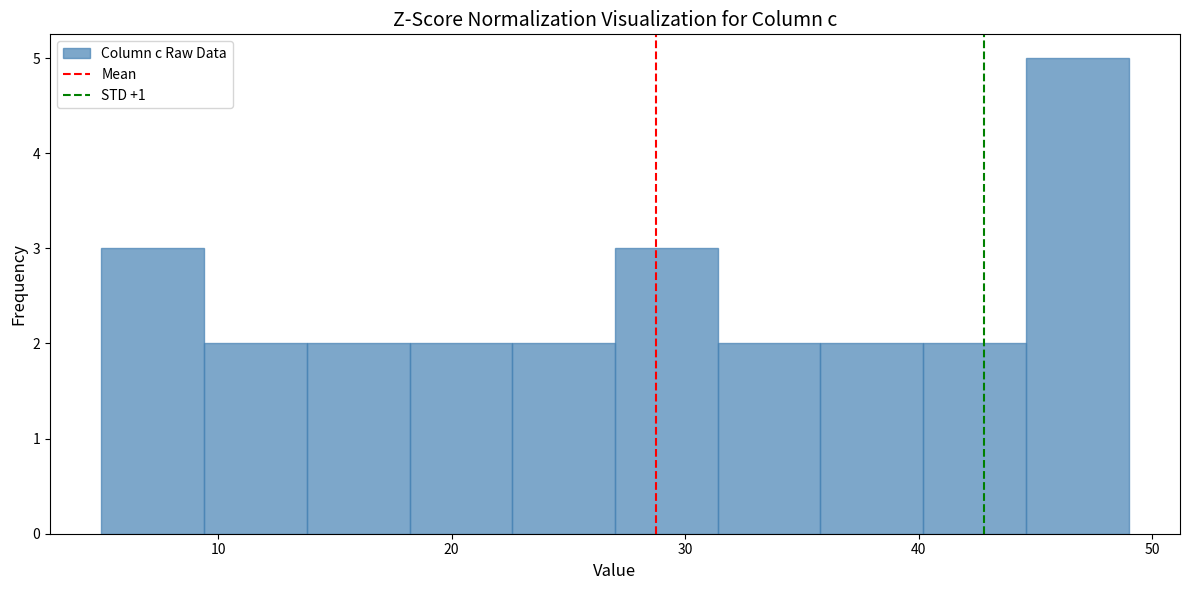

What is the height of the bar covering 13.8 to 18.2 on the x-axis? Neither the bar edges nor the heights are printed on the chart, so give them approximately, as read against the axes.

2